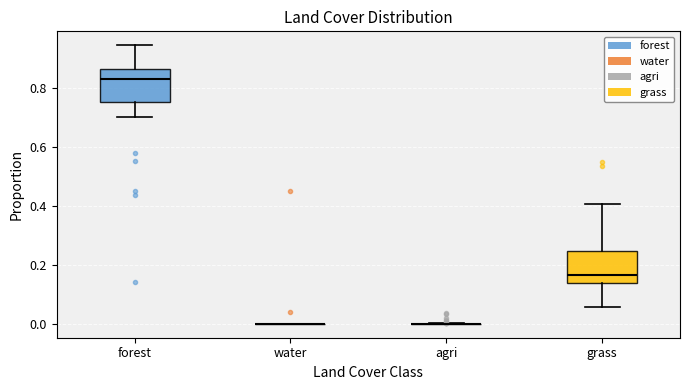

Where does the upper whisker of the box for grass end on the y-axis? The values are not printed on the chart, so give them approximately, as read against the axis.

0.40